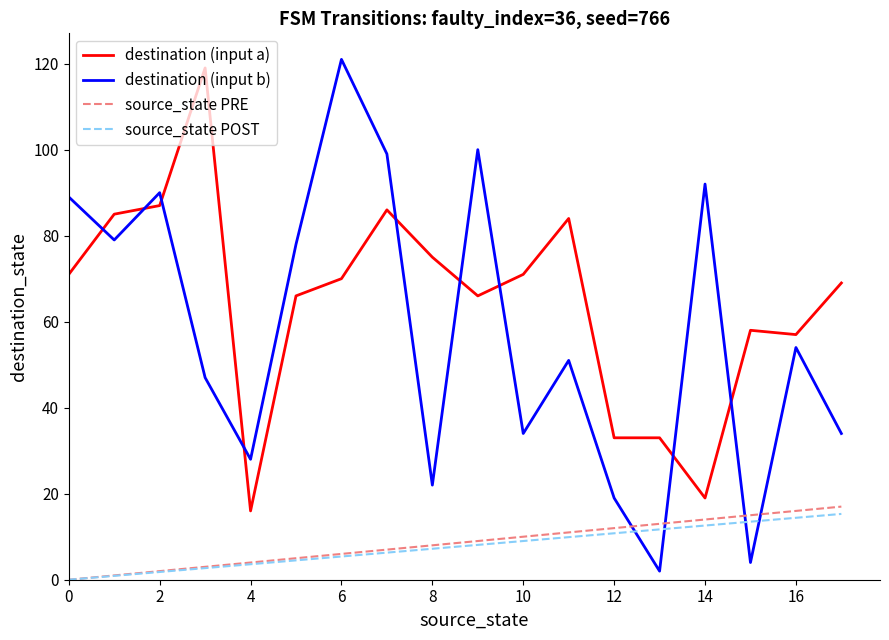

What is the maximum value shown in the chart?

121.0